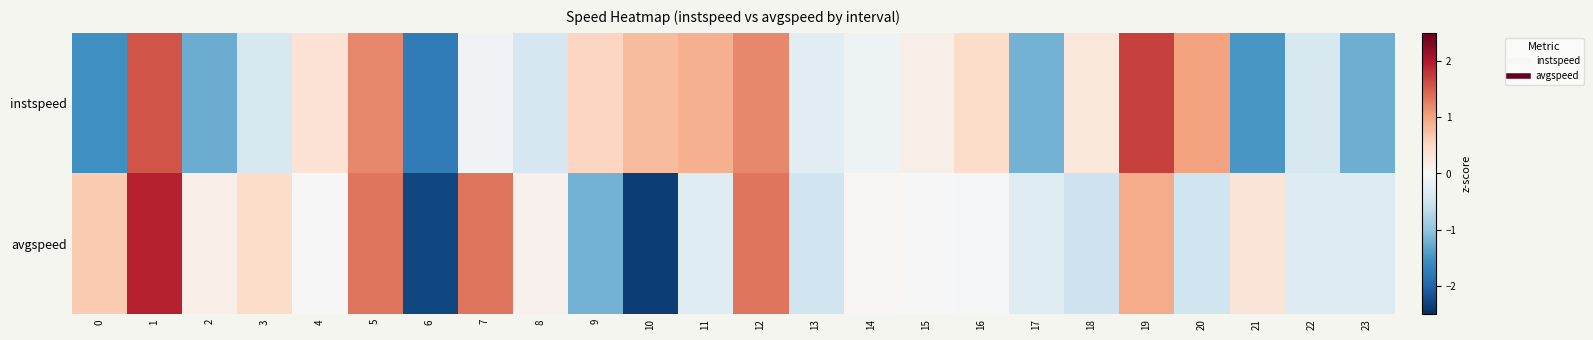

At how many categories does at least one series exceed 0?

19